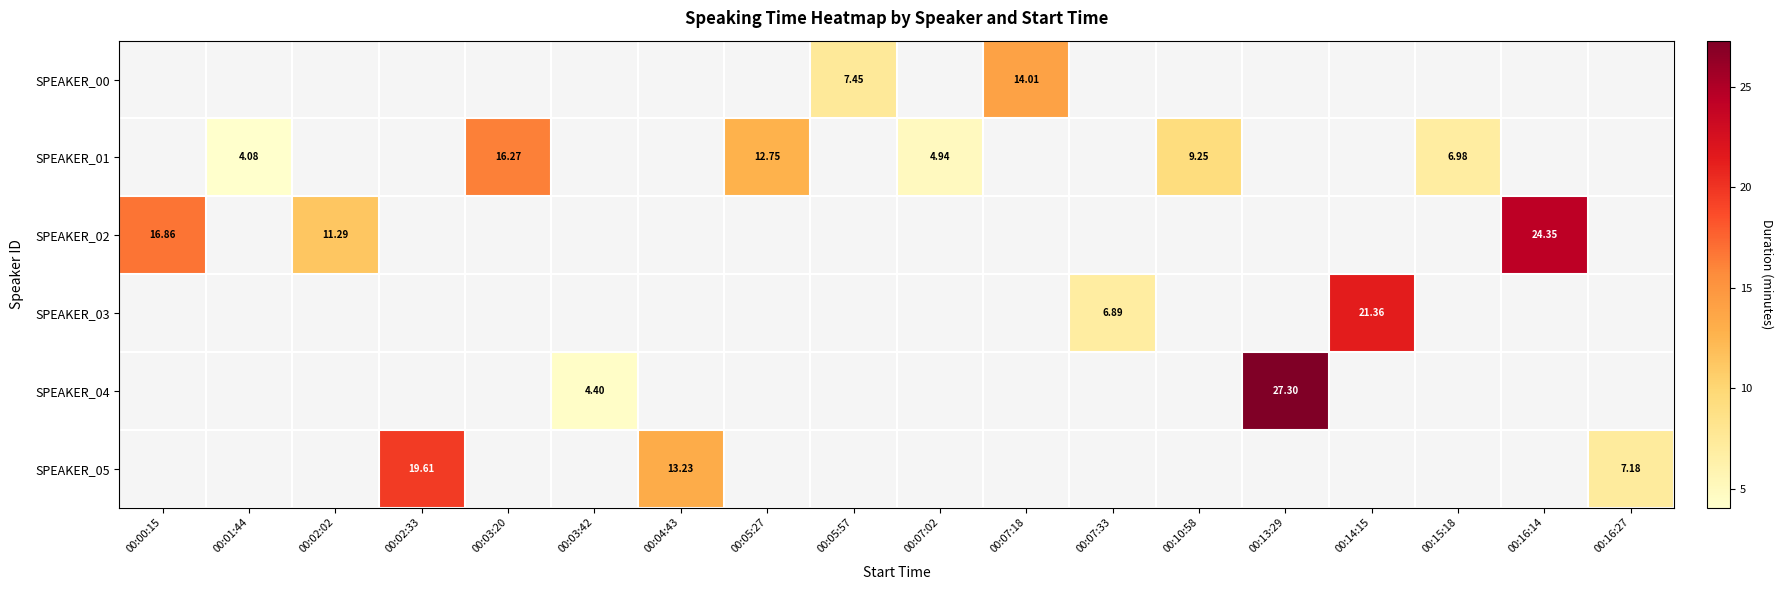

At which category does the chart reach its minimum across all series?

00:01:44